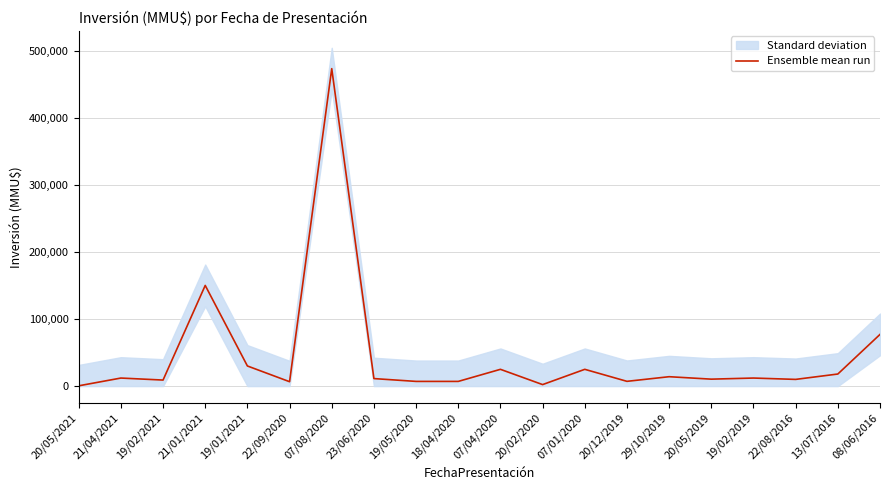

Between 19/02/2019 and 29/10/2019, which is larger?

29/10/2019